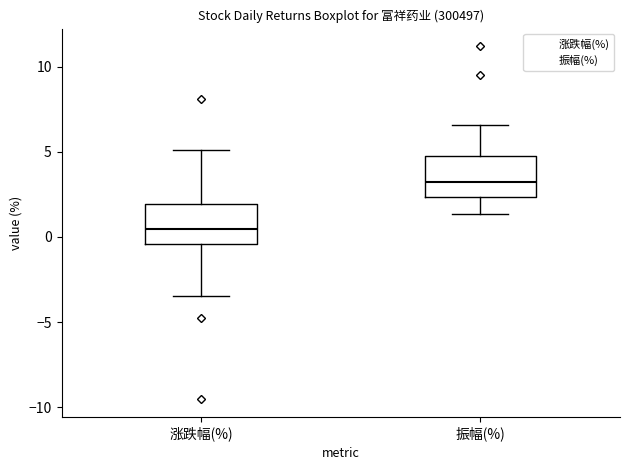

Which box has the highest median line?

振幅(%)